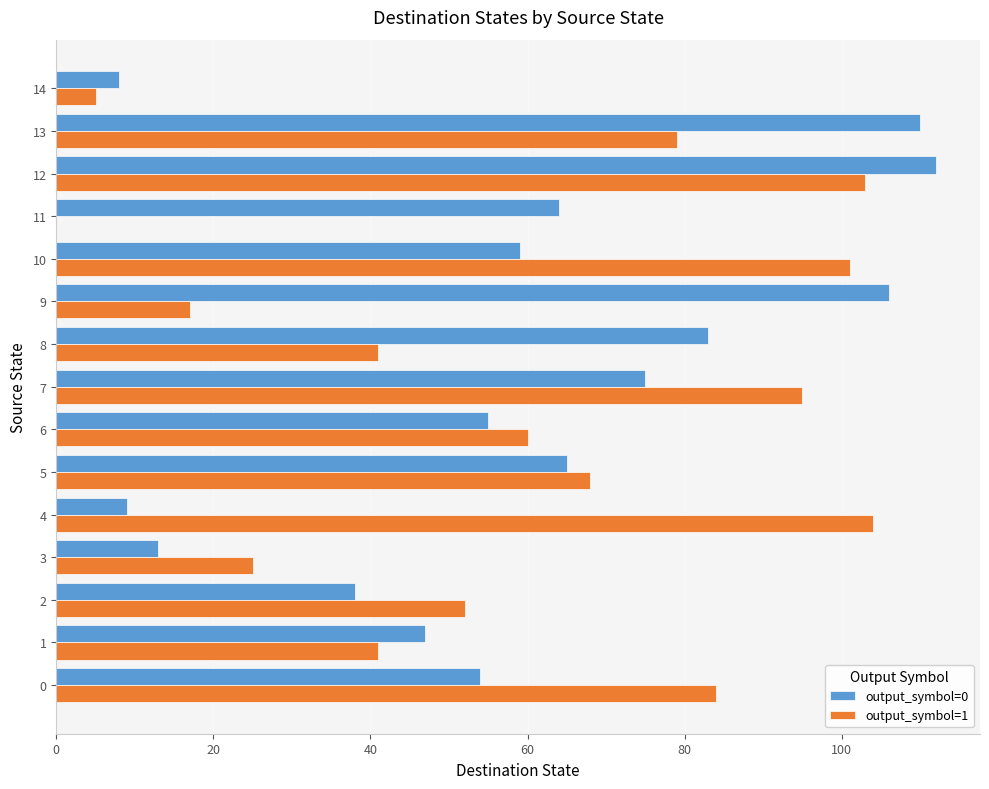

The value of output_symbol=1 at 11 is 45. True or false?

False